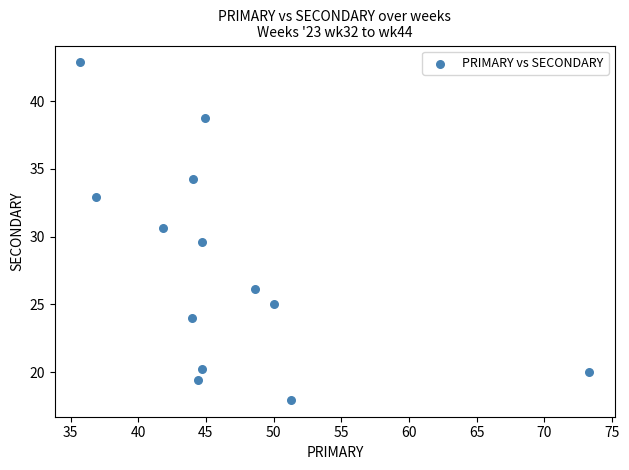

What is the range of Y values (max minus min)?

24.9